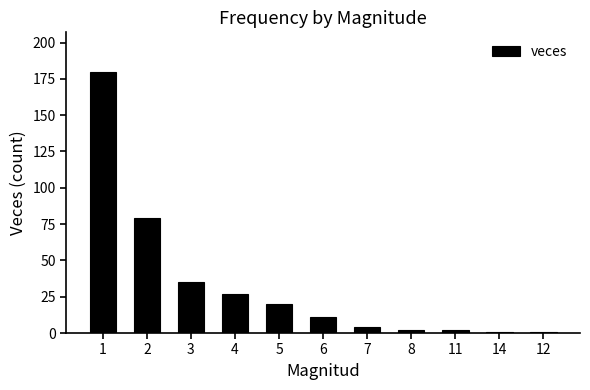

Between 3 and 7, which is larger?

3